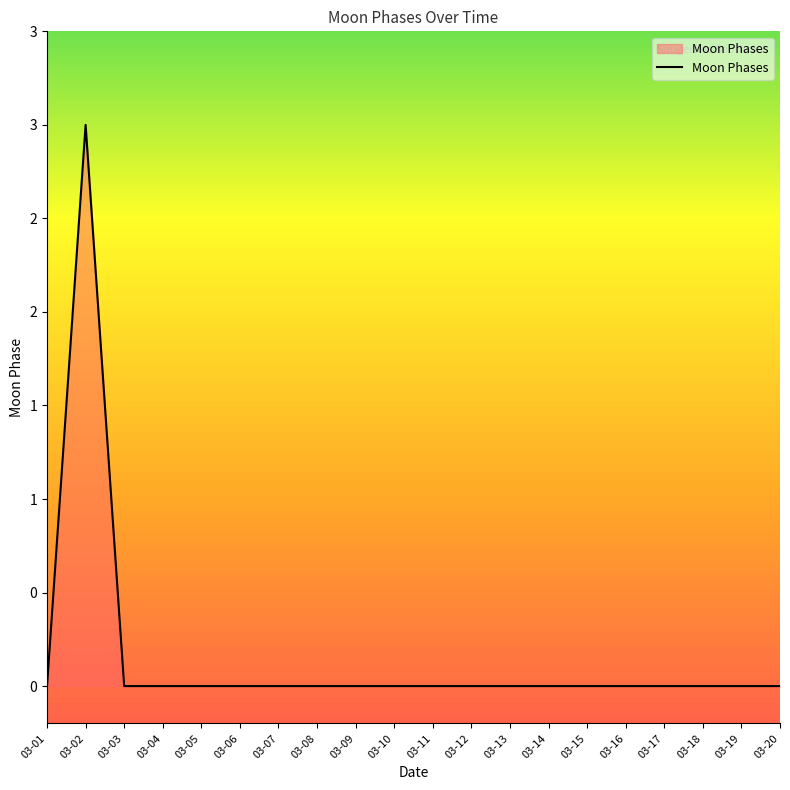

Does the chart display data point markers on the line(s)?

No